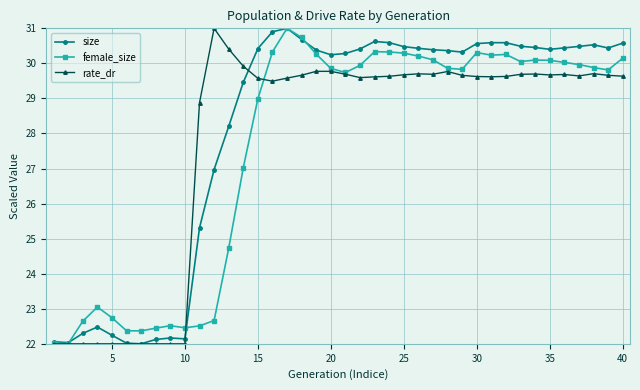

What is the value of the size point at the 8th from the left?

22.1